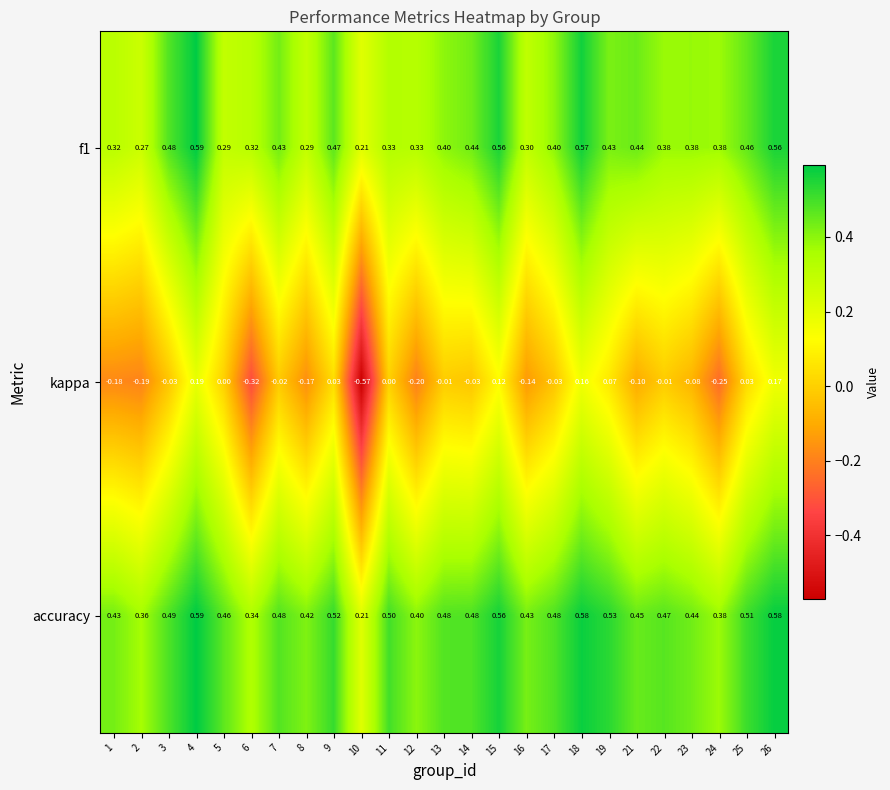

Which series has the widest spread of values?

kappa